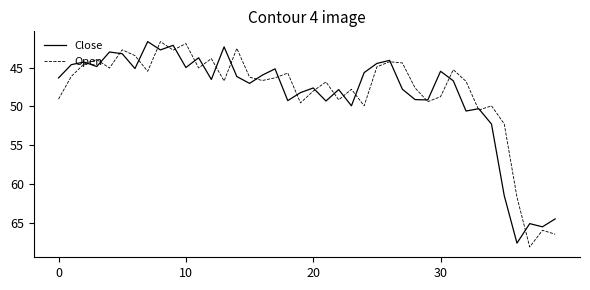

What is the greatest value displayed?

68.1